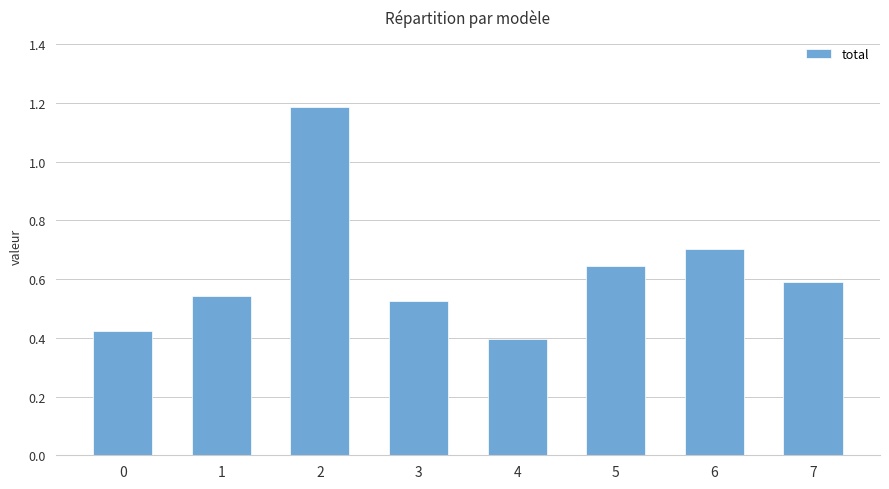

The value at 4 is 0.2. True or false?

False